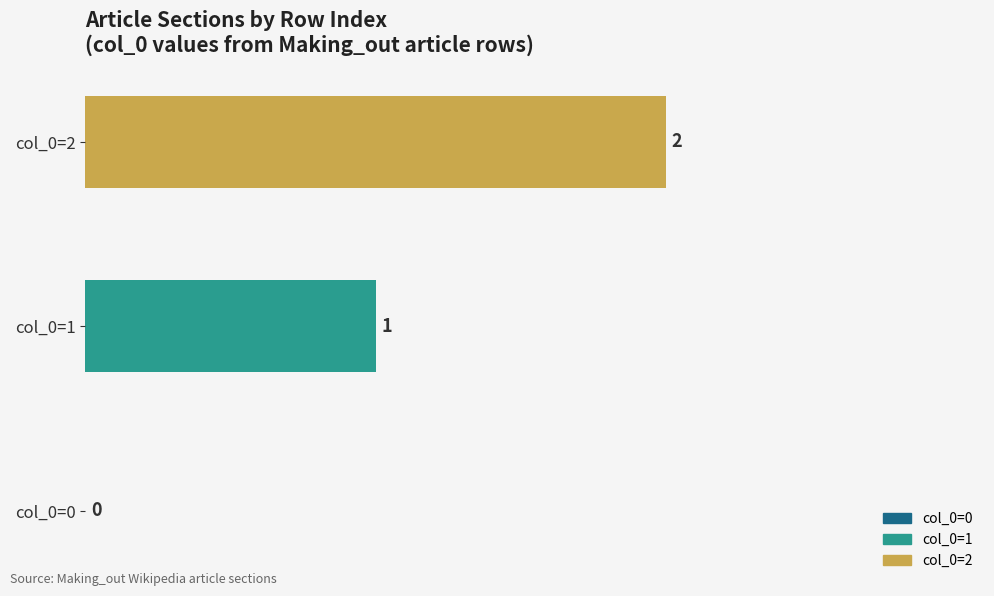

What is the sum of the values at col_0=1 and col_0=2?

3